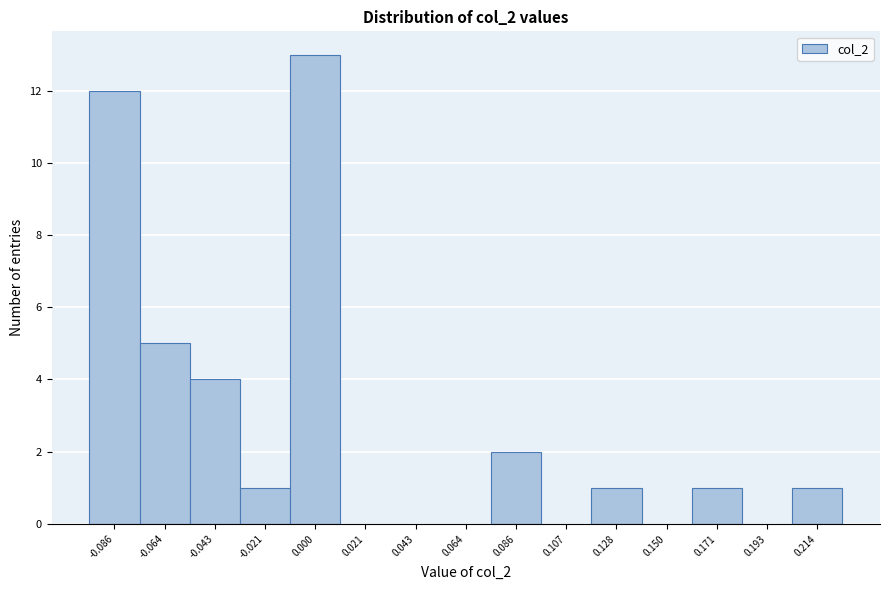

Reading left to right, list every bar in this chart as the range it spans on the x-axis followed by its height. Neither the bar edges nor the heights are printed on the chart, so give them approximately, as read against the axes.

-0.095 to -0.075: 12
-0.075 to -0.055: 5
-0.055 to -0.030: 4
-0.030 to -0.010: 1
-0.010 to 0.010: 13
0.010 to 0.030: 0
0.030 to 0.055: 0
0.055 to 0.075: 0
0.075 to 0.095: 2
0.095 to 0.120: 0
0.120 to 0.140: 1
0.140 to 0.160: 0
0.160 to 0.180: 1
0.180 to 0.205: 0
0.205 to 0.225: 1